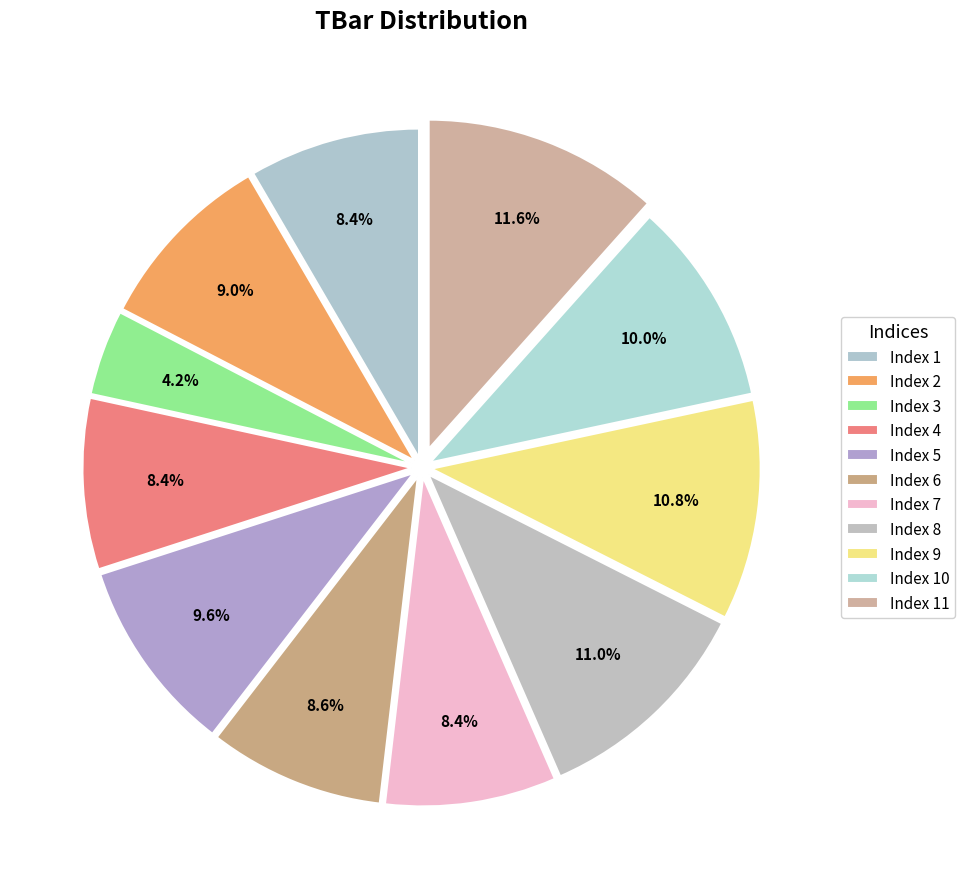

How many slices are in this pie chart?

11